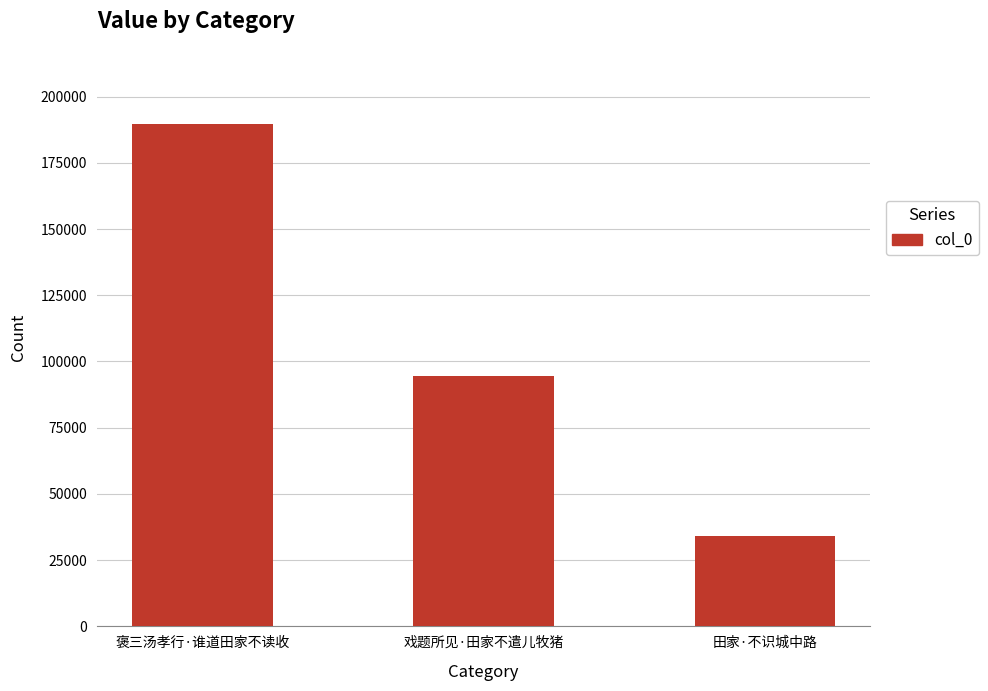

At which label does the data first exceed 94449?

褒三汤孝行·谁道田家不读收